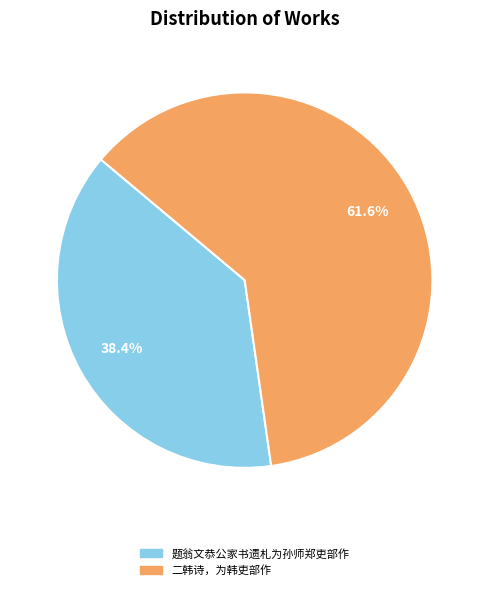

Rank the categories by value from lowest to highest.

题翁文恭公家书遗札为孙师郑吏部作, 二韩诗，为韩吏部作